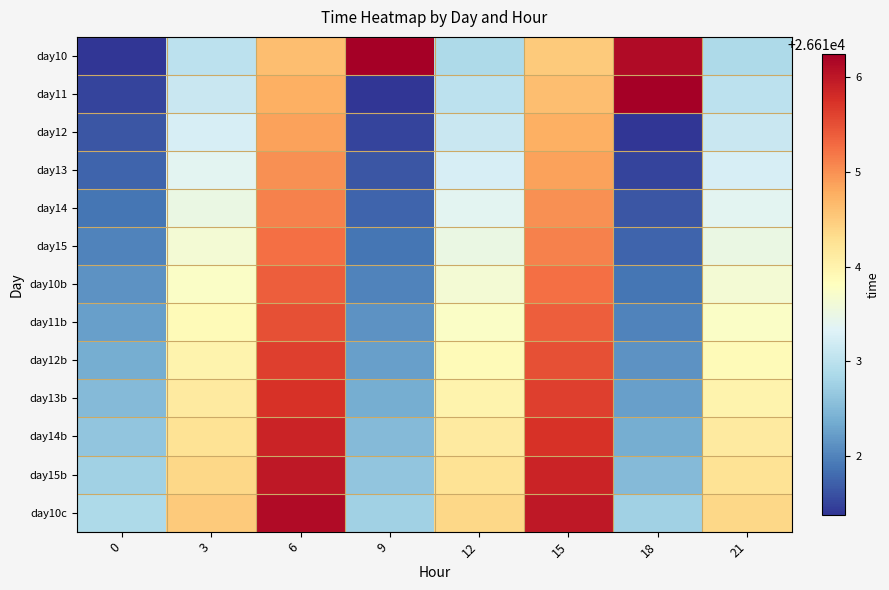

Reading right to left, extract all data points from this chart.

day10: 21=26612.9	18=26616.1	15=26614.5	12=26612.9	9=26616.2	6=26614.6	3=26613.0	0=26611.4
day11: 21=26613.0	18=26616.2	15=26614.6	12=26613.0	9=26611.4	6=26614.8	3=26613.1	0=26611.5
day12: 21=26613.1	18=26611.4	15=26614.8	12=26613.1	9=26611.5	6=26614.9	3=26613.2	0=26611.6
day13: 21=26613.2	18=26611.5	15=26614.9	12=26613.2	9=26611.6	6=26615.0	3=26613.4	0=26611.8
day14: 21=26613.4	18=26611.6	15=26615.0	12=26613.4	9=26611.8	6=26615.1	3=26613.5	0=26611.9
day15: 21=26613.5	18=26611.8	15=26615.1	12=26613.5	9=26611.9	6=26615.2	3=26613.6	0=26612.0
day10b: 21=26613.6	18=26611.9	15=26615.2	12=26613.6	9=26612.0	6=26615.4	3=26613.8	0=26612.1
day11b: 21=26613.8	18=26612.0	15=26615.4	12=26613.8	9=26612.1	6=26615.5	3=26613.9	0=26612.2
day12b: 21=26613.9	18=26612.1	15=26615.5	12=26613.9	9=26612.2	6=26615.6	3=26614.0	0=26612.4
day13b: 21=26614.0	18=26612.2	15=26615.6	12=26614.0	9=26612.4	6=26615.8	3=26614.1	0=26612.5
day14b: 21=26614.1	18=26612.4	15=26615.8	12=26614.1	9=26612.5	6=26615.9	3=26614.2	0=26612.6
day15b: 21=26614.2	18=26612.5	15=26615.9	12=26614.2	9=26612.6	6=26616.0	3=26614.4	0=26612.8
day10c: 21=26614.4	18=26612.8	15=26616.0	12=26614.4	9=26612.8	6=26616.1	3=26614.5	0=26612.9